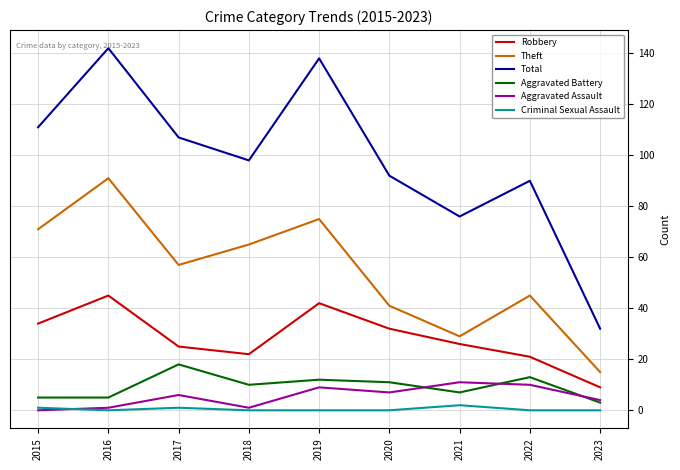

Which series has the largest range (max minus min)?

Total